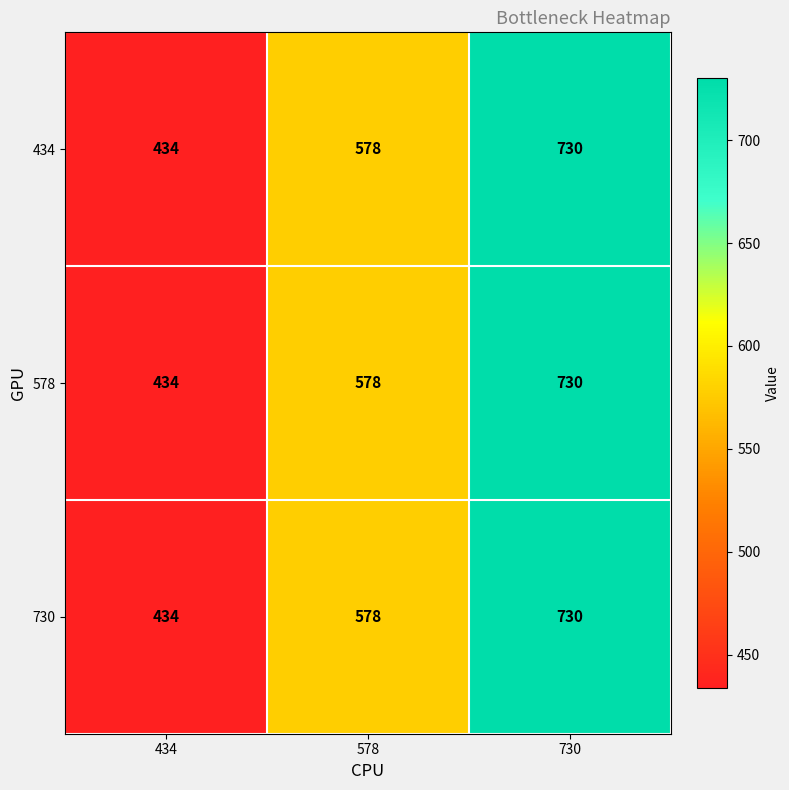

The value of 730 at 578 is 352. True or false?

False